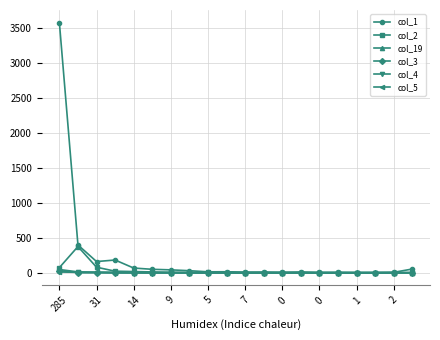

Which series has the largest range (max minus min)?

col_1